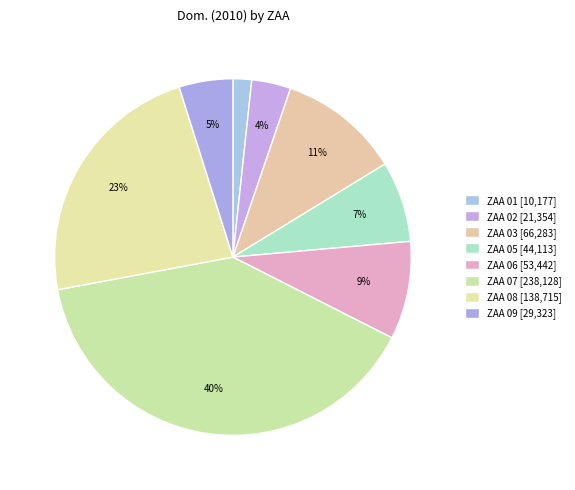

Between ZAA 02 and ZAA 08, which is larger?

ZAA 08